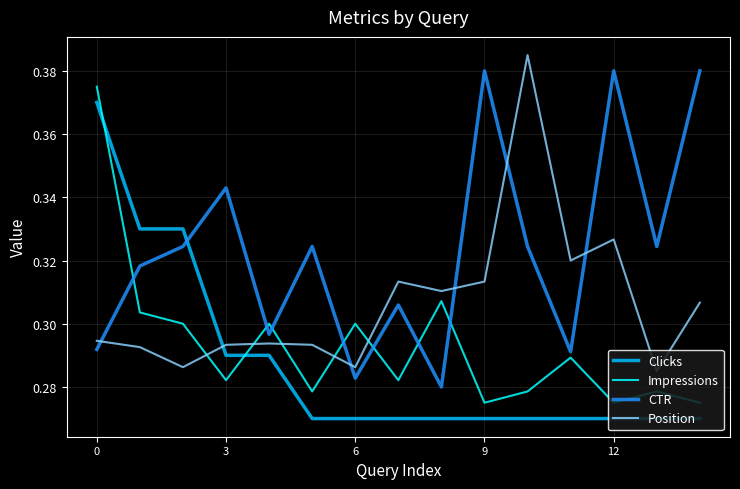

What is the sum of all CTR values?

4.8